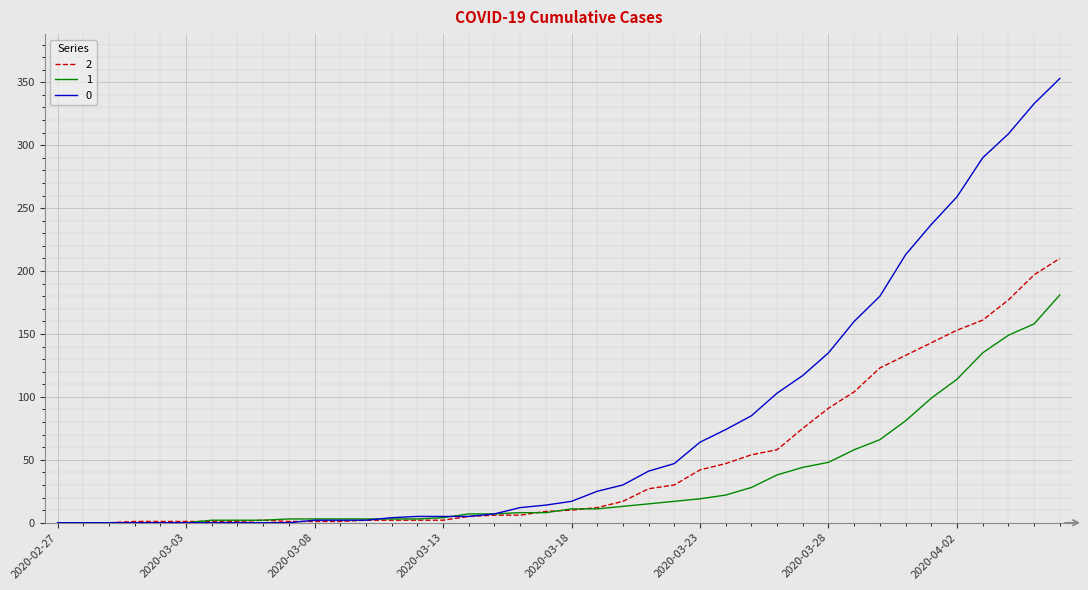

What is the greatest value displayed?

353